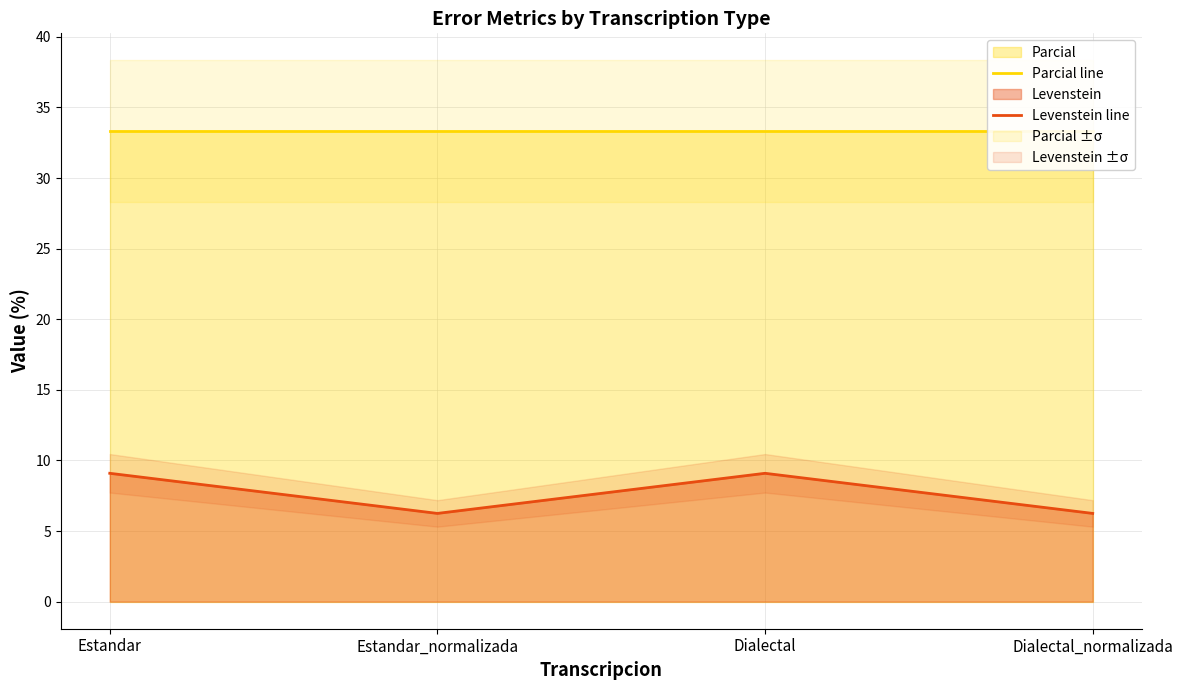

Is it true that Parcial line equals 19.3 at Dialectal_normalizada?

False